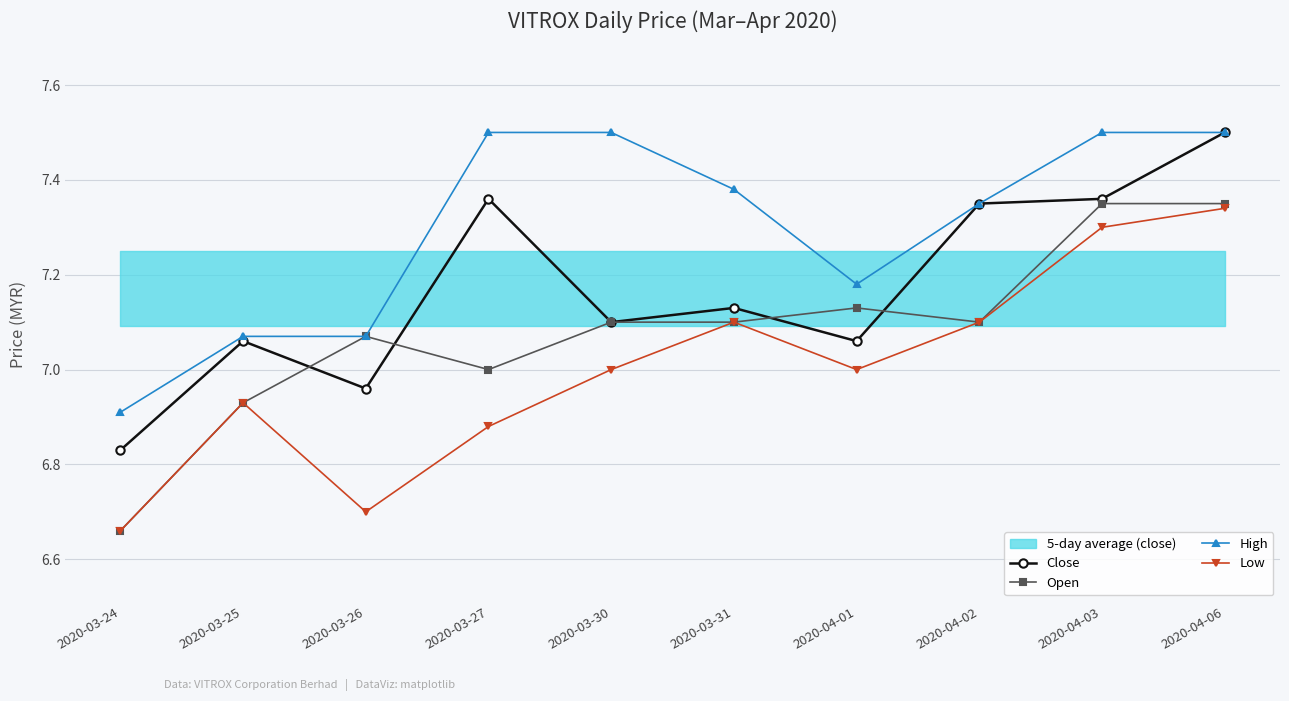

What is the label of the 4th point from the right?

2020-04-01